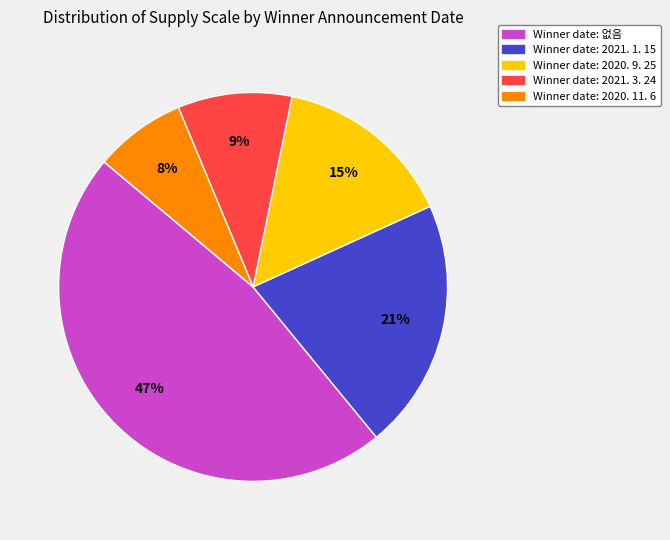

How many segments does this pie chart have?

5